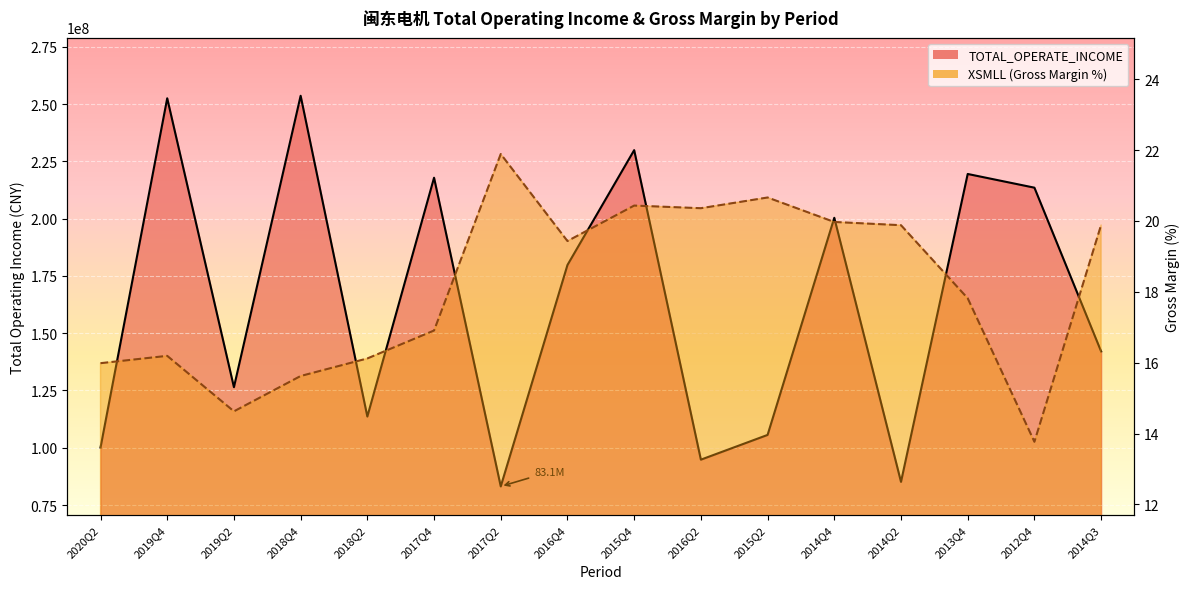

Between 2016Q2 and 2017Q4, which is larger?

2017Q4